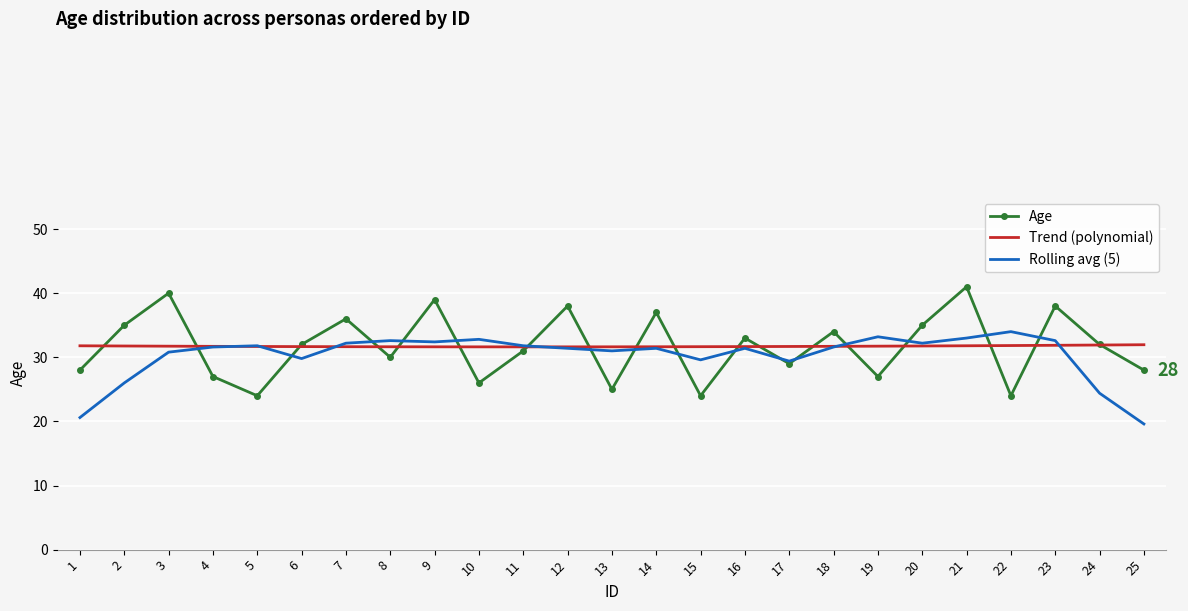

What are all the series names shown in the legend?

Age, Trend (polynomial), Rolling avg (5)